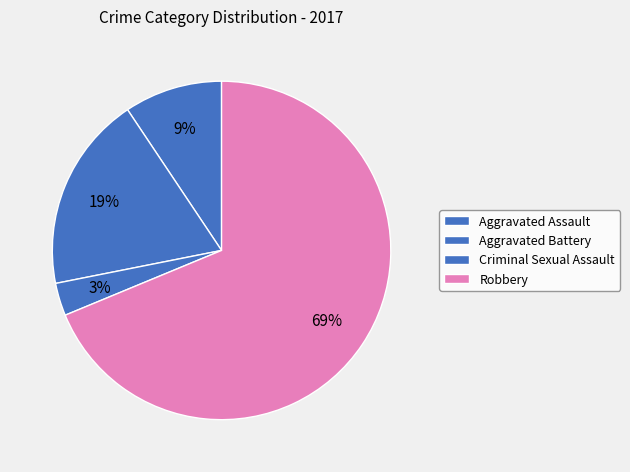

Which category has the smallest portion of the pie?

Criminal Sexual Assault